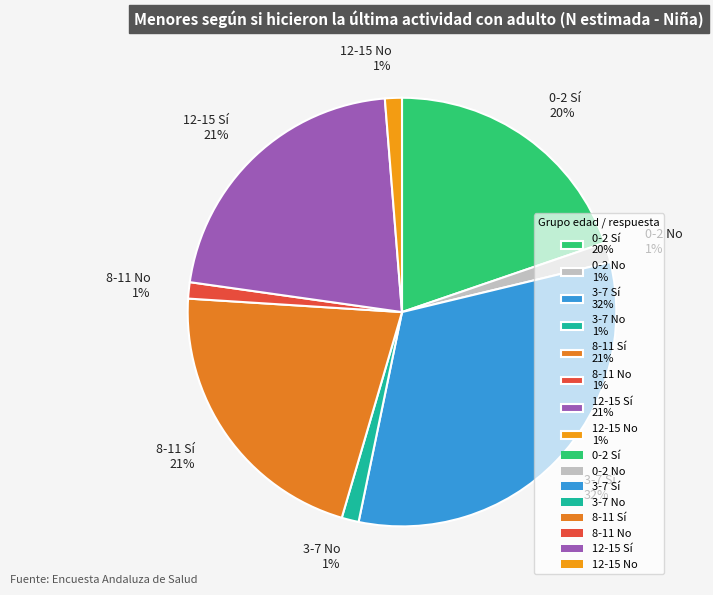

Is it true that 0-2 Sí 20% is 33% of the pie?

False